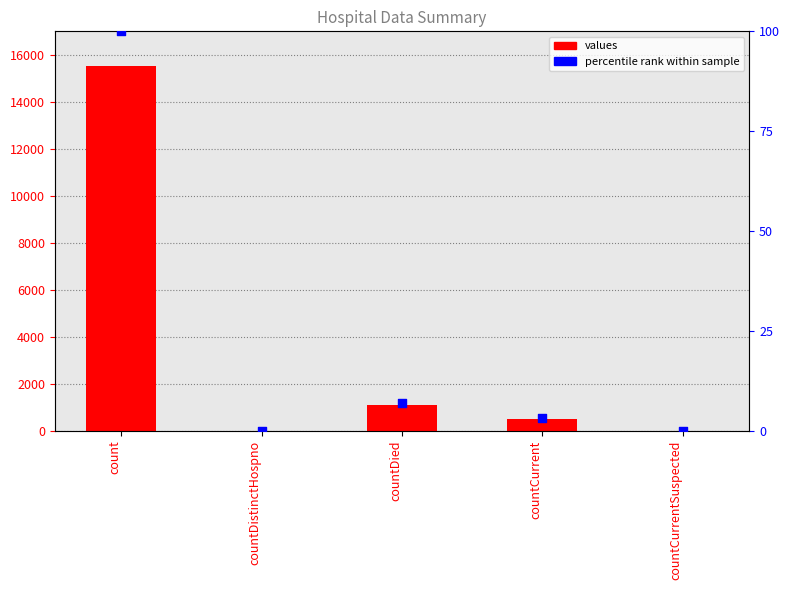

Between countDied and countCurrent, which is larger?

countDied